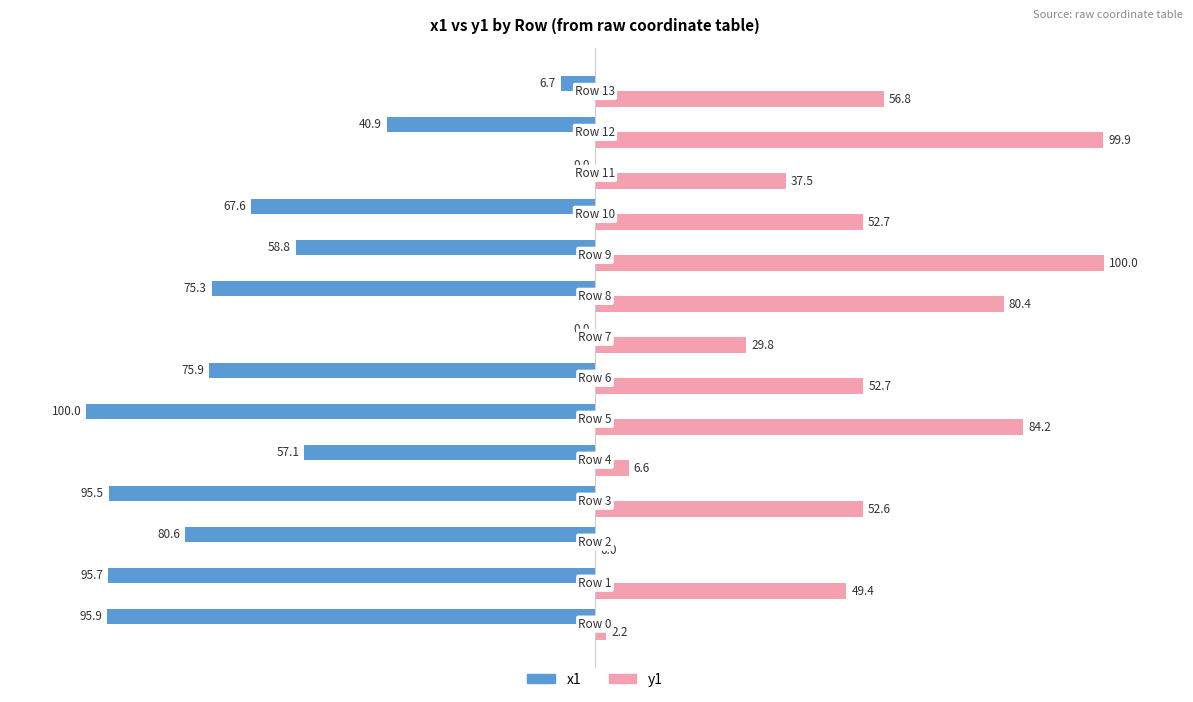

What are all the series names shown in the legend?

x1, y1